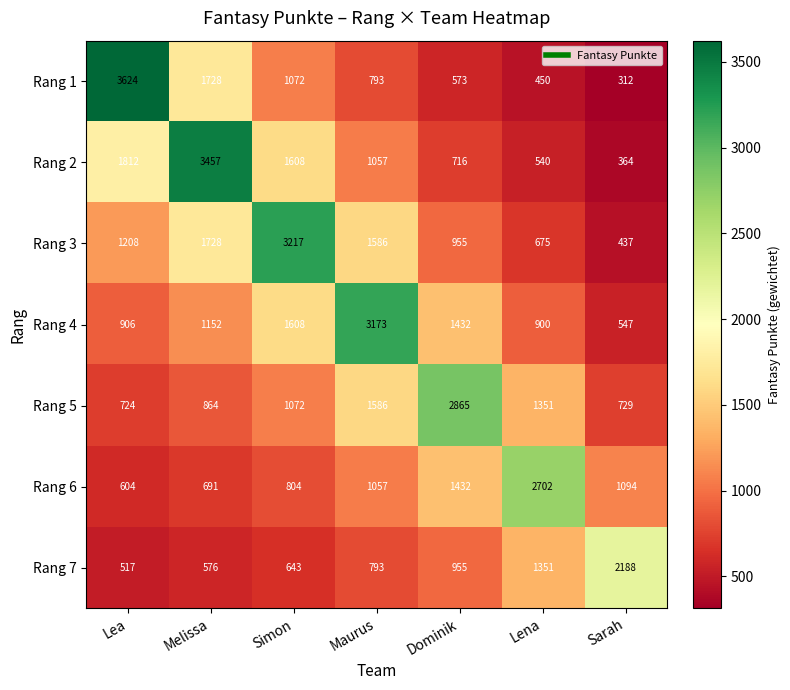

List the labels in order of Rang 3 value, largest first.

Simon, Melissa, Maurus, Lea, Dominik, Lena, Sarah